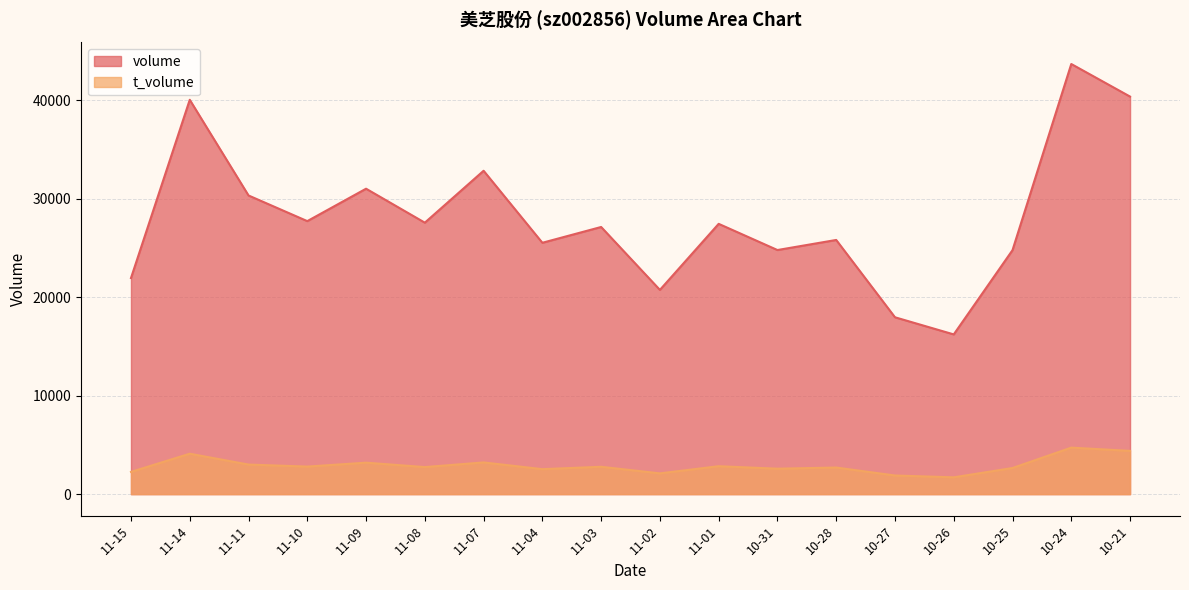

Between 10-24 and 11-09, which is larger?

10-24